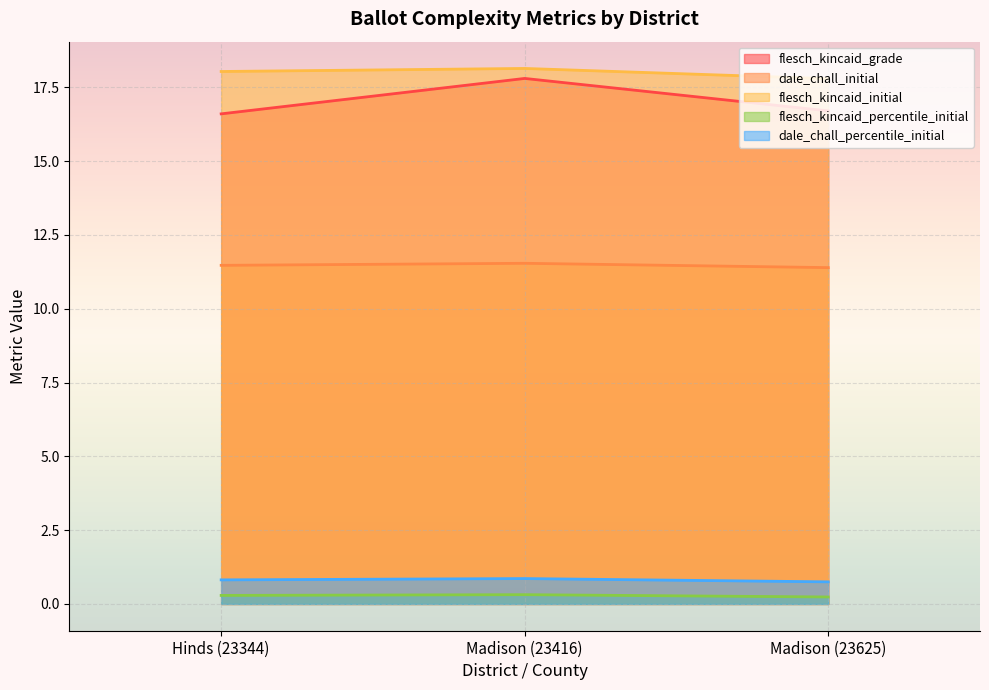

What is the approximate value of flesch_kincaid_percentile_initial at Hinds (23344)?

0.3